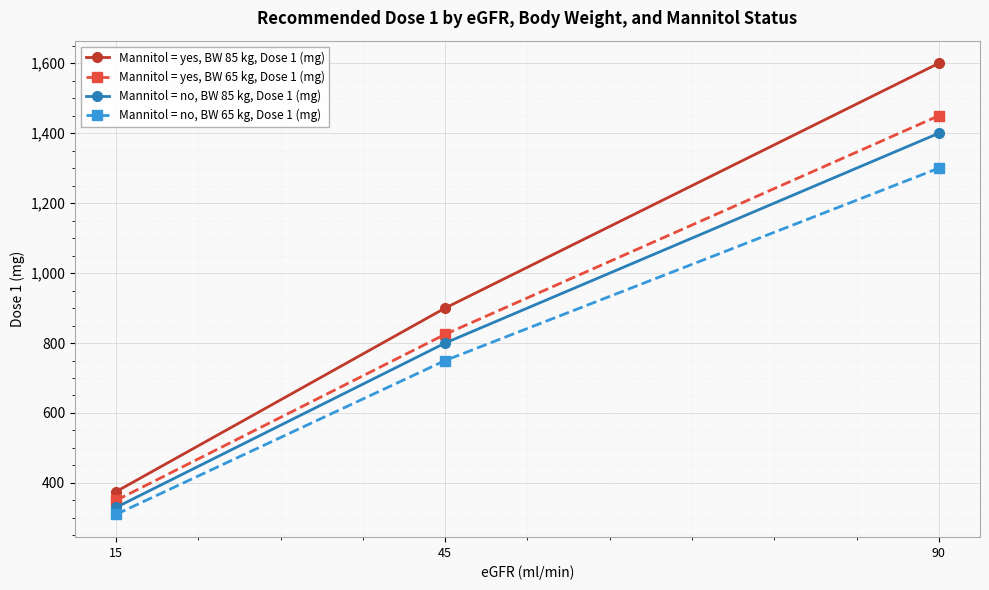

What is the total value across all series at 15?

1365